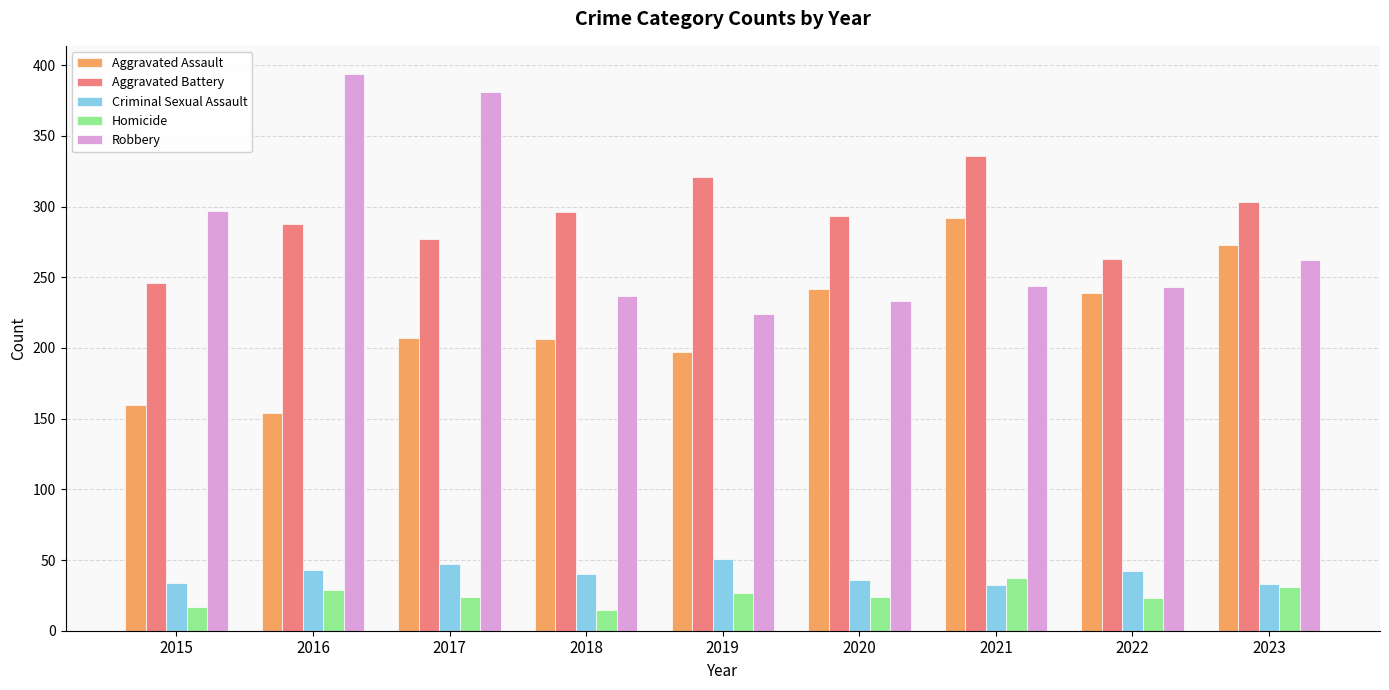

At which label does Homicide first exceed 24?

2016